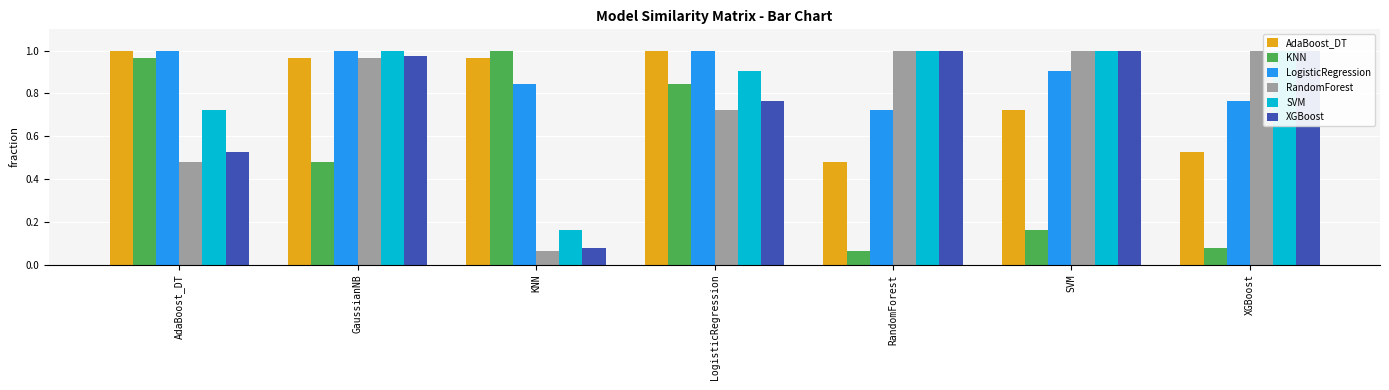

Where is XGBoost nearest to the value 0?

KNN